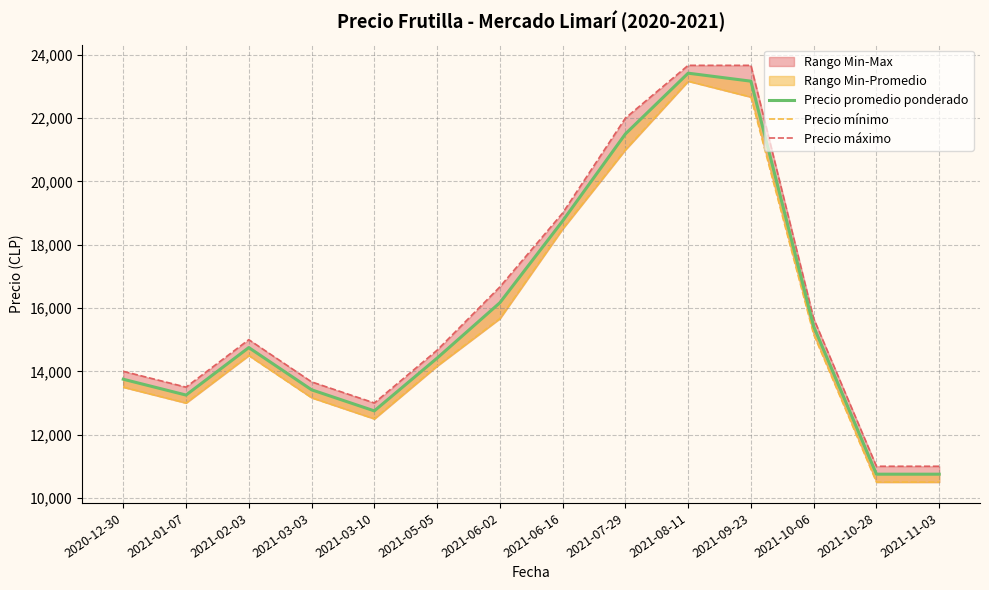

Reading right to left, what are all the values shown in this chart?

Precio promedio ponderado: 2021-11-03=10750.0	2021-10-28=10750.0	2021-10-06=15416.7	2021-09-23=23166.7	2021-08-11=23419.3	2021-07-29=21500.0	2021-06-16=18750.0	2021-06-02=16166.7	2021-05-05=14416.7	2021-03-10=12750.0	2021-03-03=13416.7	2021-02-03=14750.0	2021-01-07=13250.0	2020-12-30=13750.0
Precio mínimo: 2021-11-03=10500.0	2021-10-28=10500.0	2021-10-06=15166.7	2021-09-23=22666.7	2021-08-11=23166.7	2021-07-29=21000.0	2021-06-16=18500.0	2021-06-02=15666.7	2021-05-05=14166.7	2021-03-10=12500.0	2021-03-03=13166.7	2021-02-03=14500.0	2021-01-07=13000.0	2020-12-30=13500.0
Precio máximo: 2021-11-03=11000.0	2021-10-28=11000.0	2021-10-06=15666.7	2021-09-23=23666.7	2021-08-11=23666.7	2021-07-29=22000.0	2021-06-16=19000.0	2021-06-02=16666.7	2021-05-05=14666.7	2021-03-10=13000.0	2021-03-03=13666.7	2021-02-03=15000.0	2021-01-07=13500.0	2020-12-30=14000.0